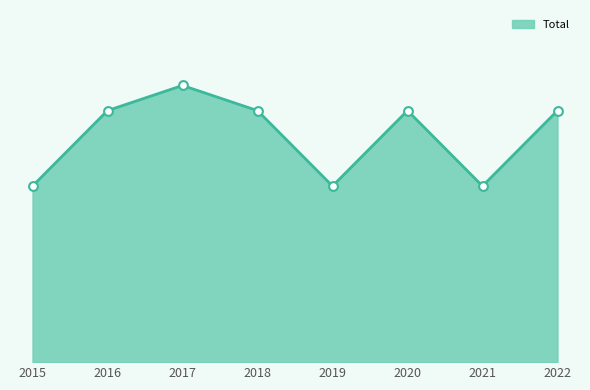

Is this an area chart (filled region under the line)?

Yes